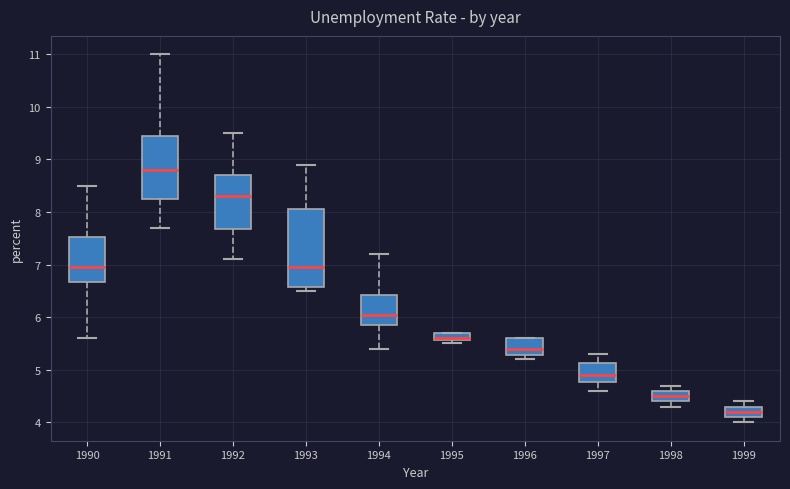

Where does the median line of the box at x = 1992 sit on the y-axis? The values are not printed on the chart, so give them approximately, as read against the axis.

8.3